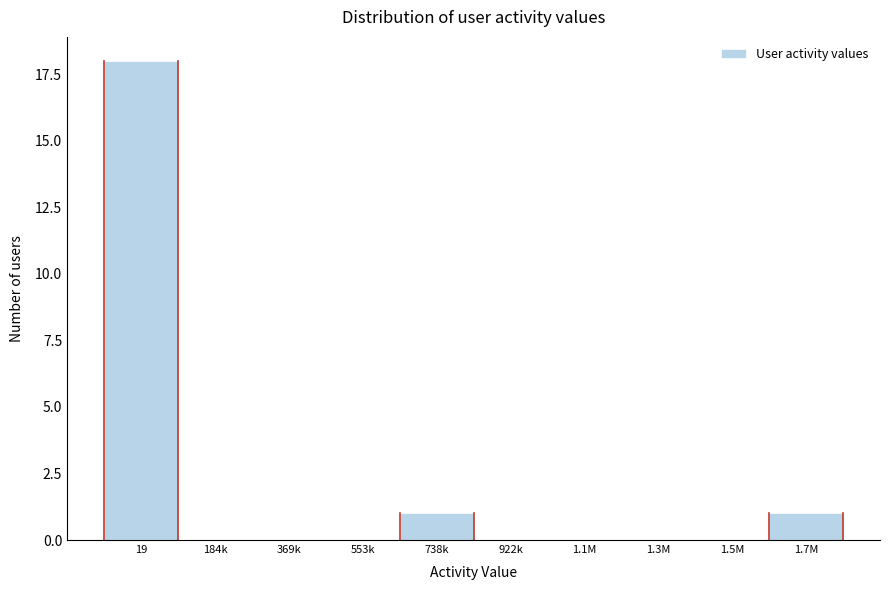

Reading left to right, list all the values displayed in this chart.

19=18	184k=0	369k=0	553k=0	738k=1	922k=0	1.1M=0	1.3M=0	1.5M=0	1.7M=1